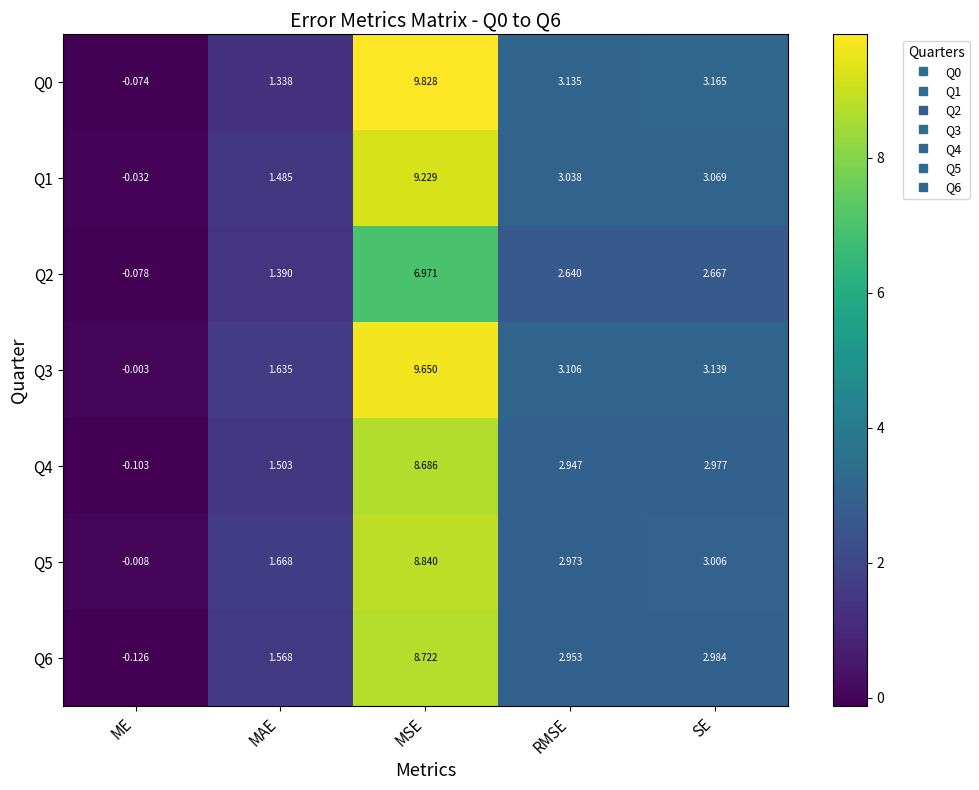

At which category is the sum across all series the highest?

MSE